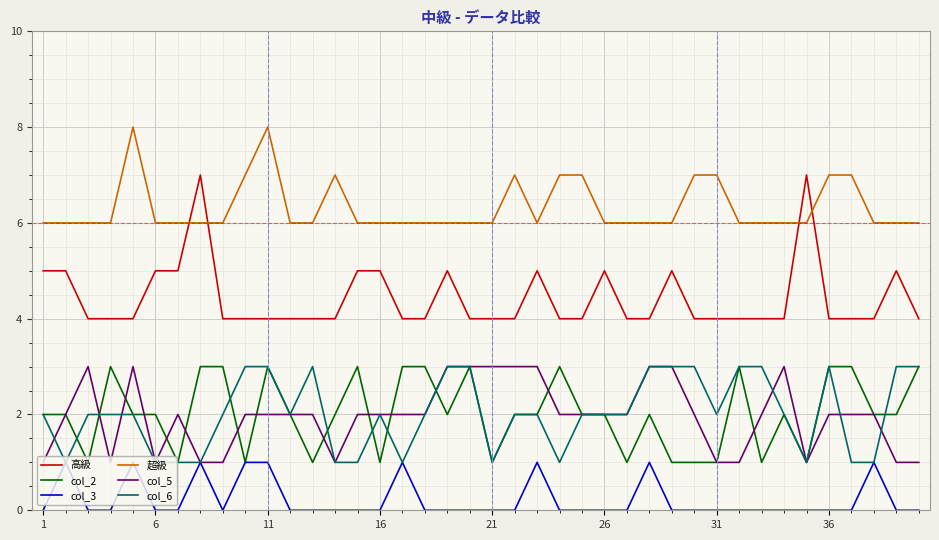

True or false: col_2 and 高級 cross at least once.

False